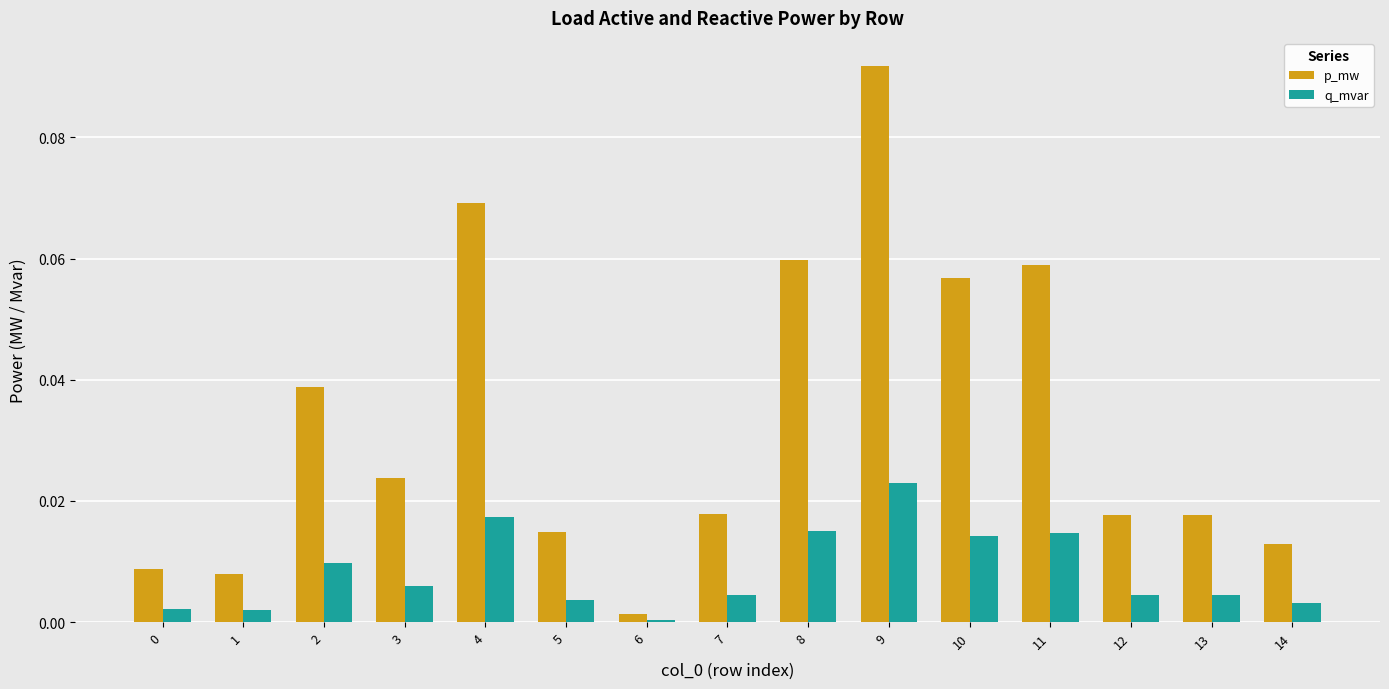

Is it true that q_mvar equals 0.0 at 13?

True